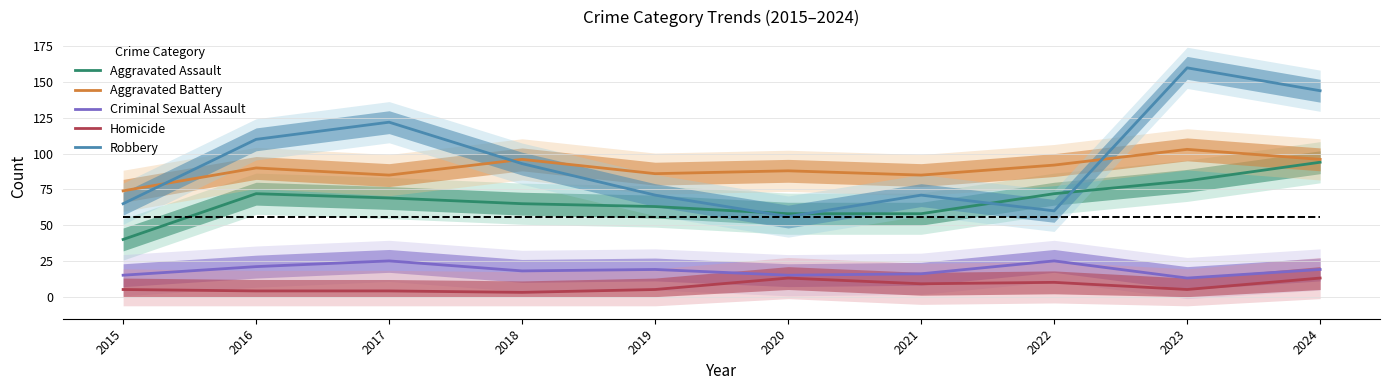

True or false: Robbery has more than 1 points higher than both neighbors.

True